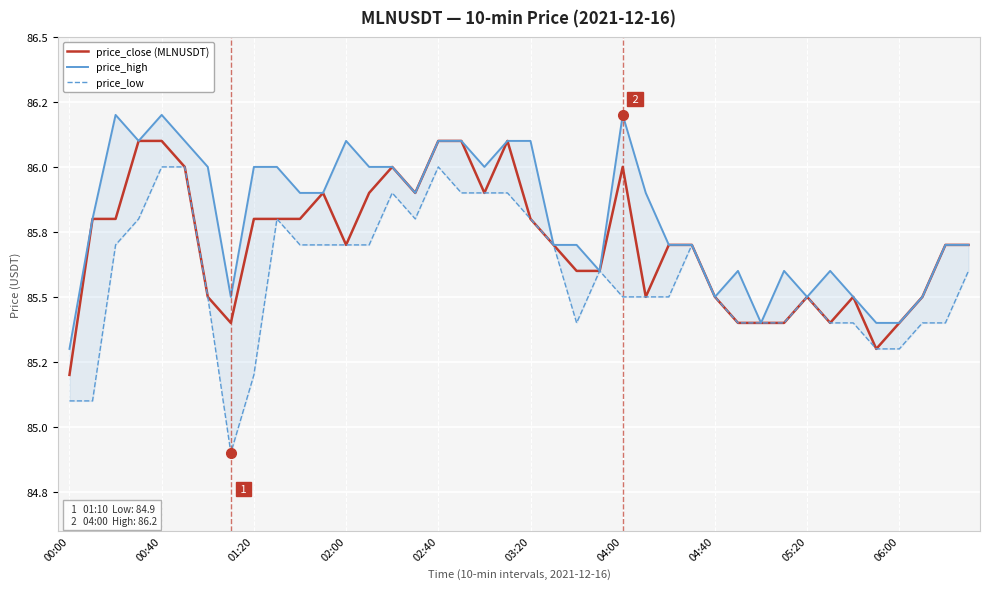

True or false: price_low has more than 0 points higher than both neighbors.

True